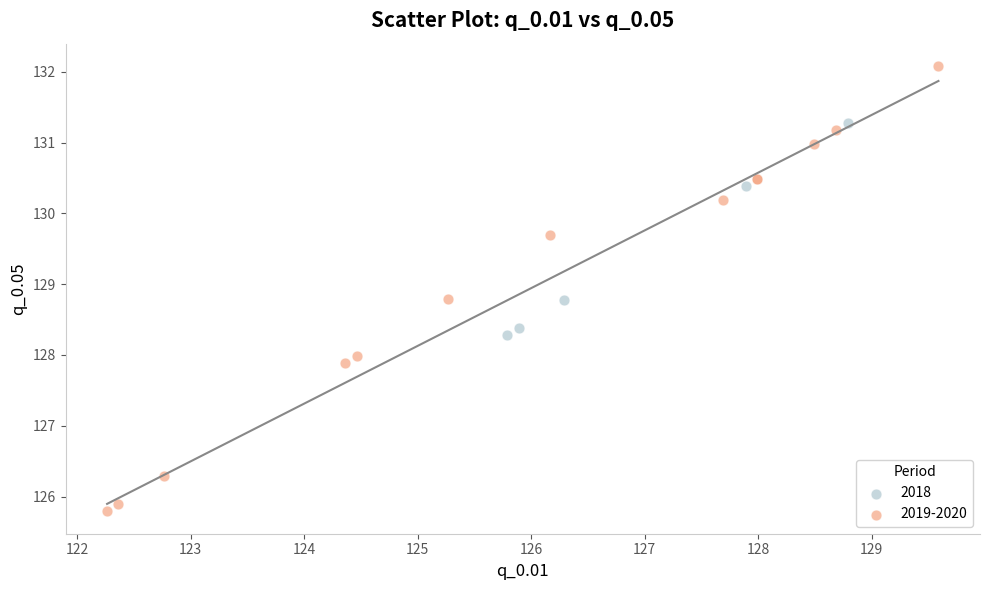

Which series contains the highest Y value?

2019-2020